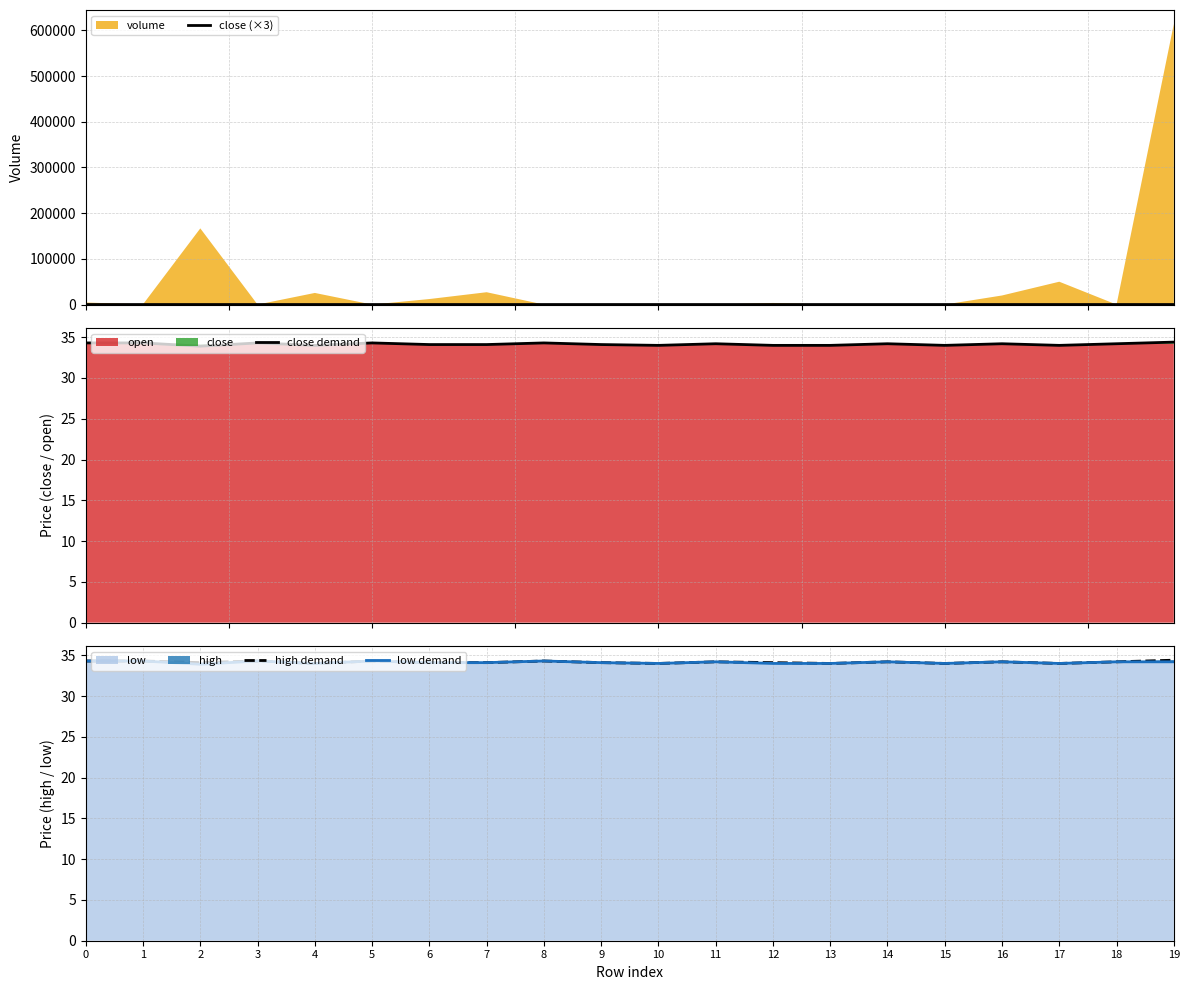

Read the close (×3) value at 19.

103.2